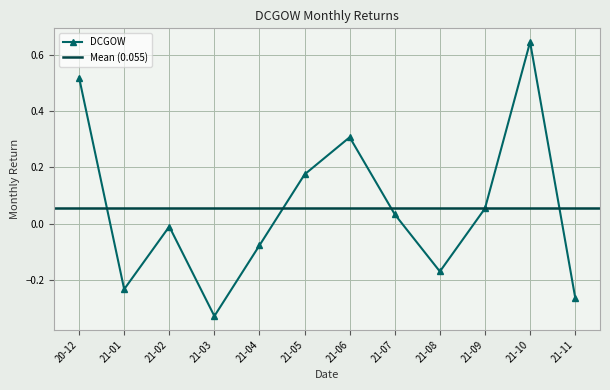

The DCGOW series shows -0.0 at 21-04. True or false?

False